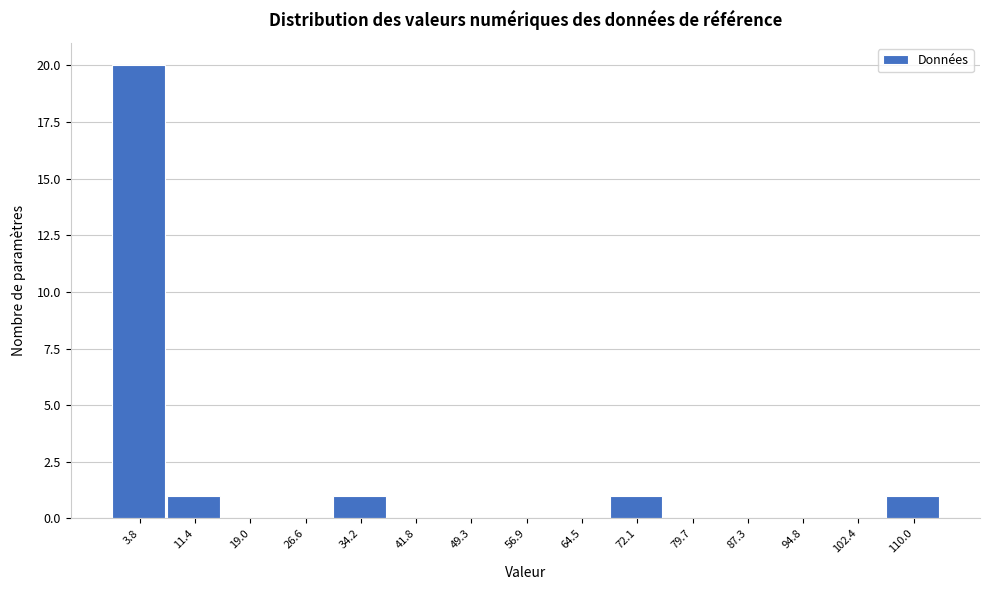

Which range on the x-axis has the tallest bar?

0 to 8